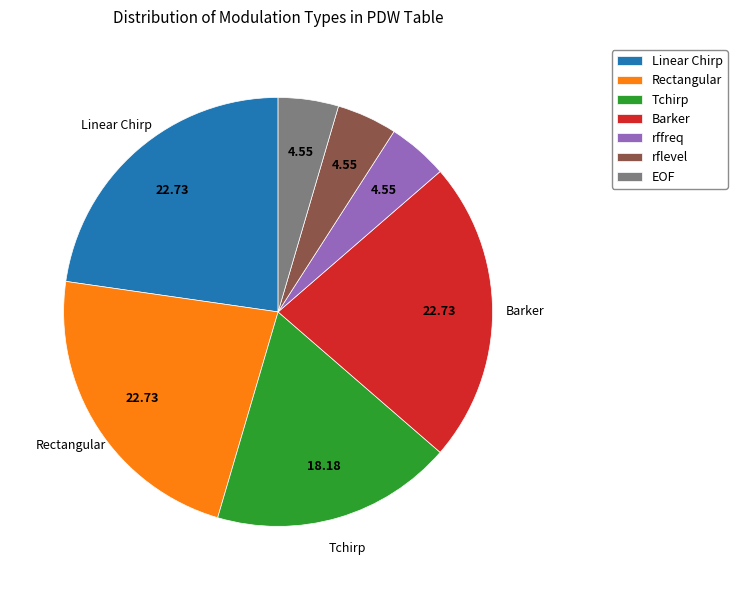

How many segments does this pie chart have?

7